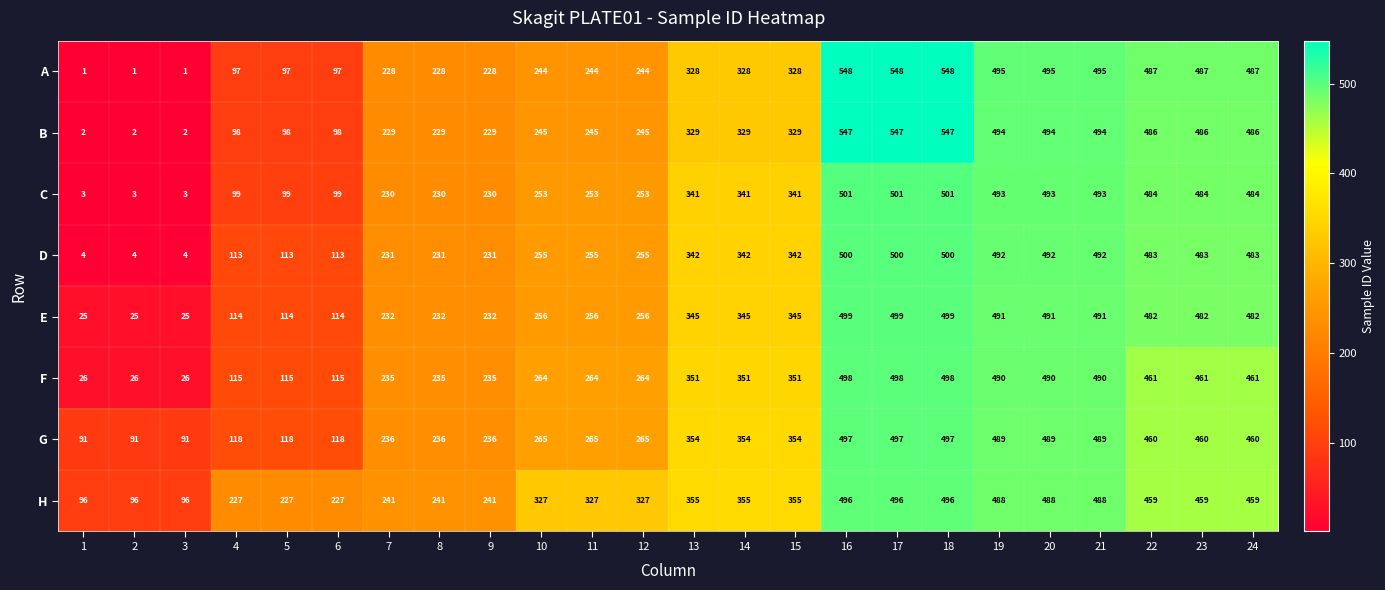

At how many categories does at least one series exceed 494?

6